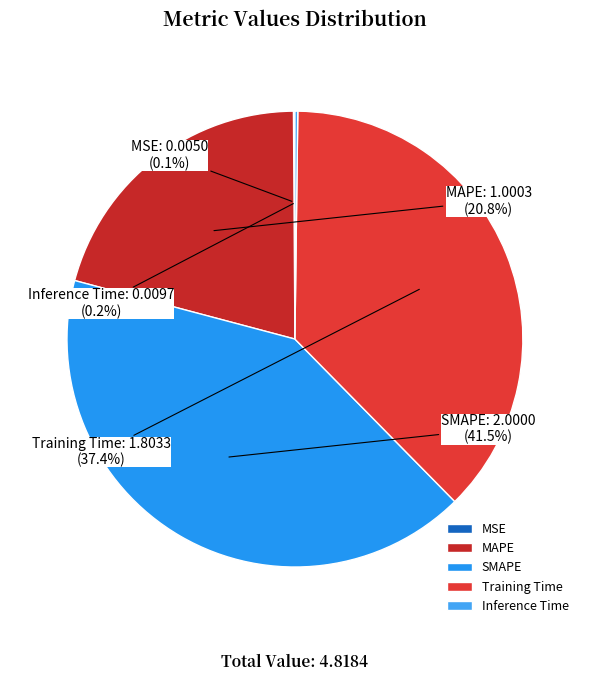

Which slice is the largest?

SMAPE